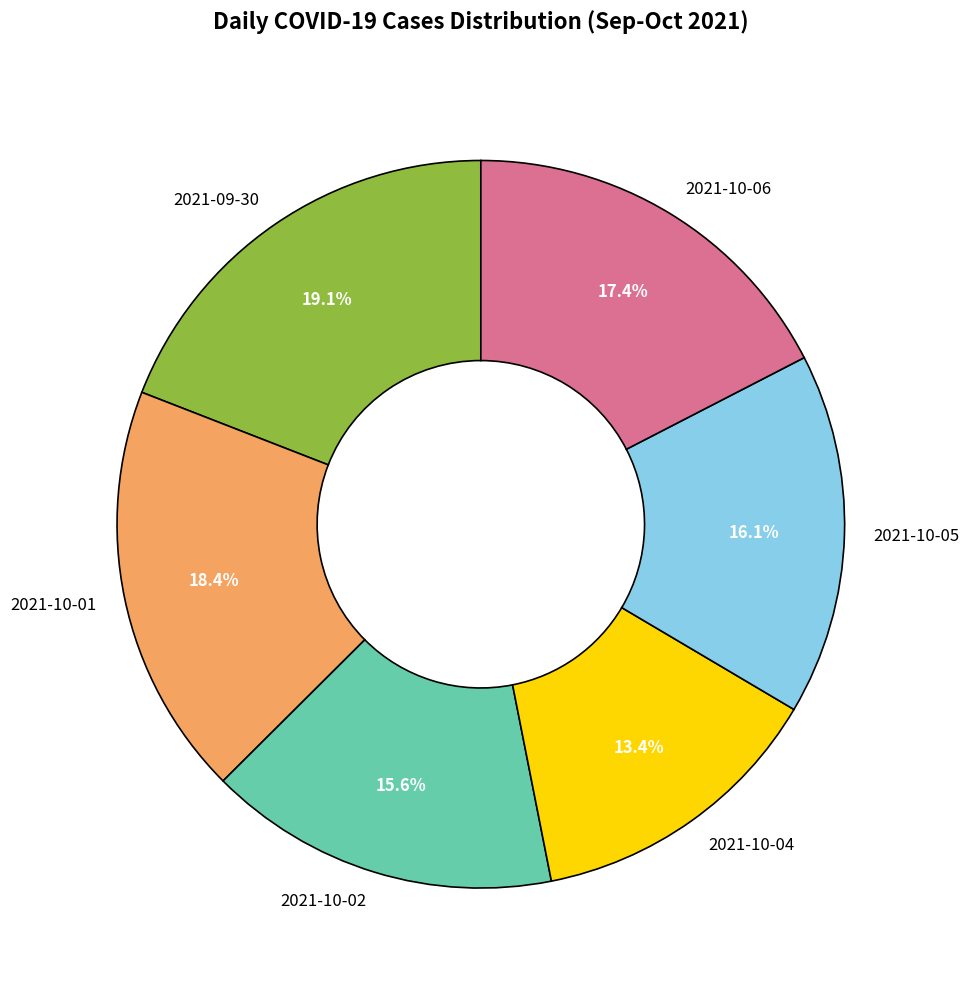

Do 2021-09-30 and 2021-10-06 together represent more than half of the pie?

No